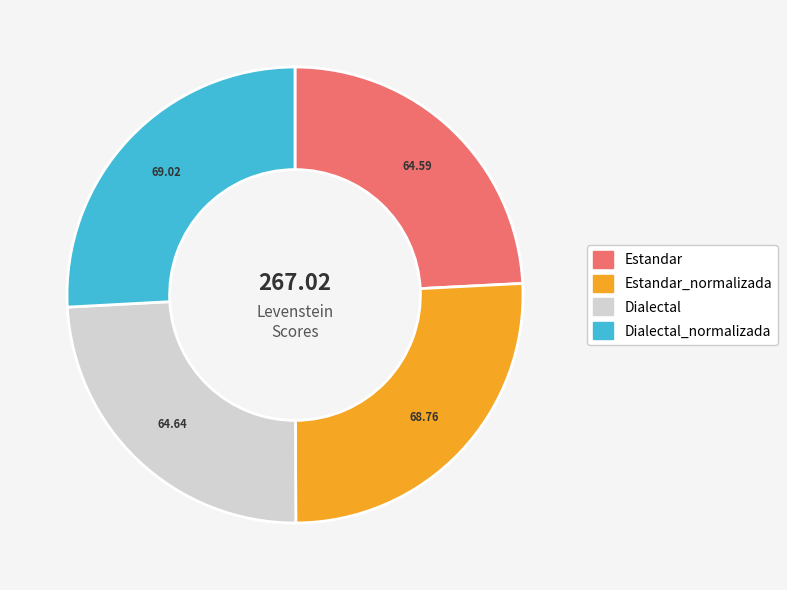

Does any single category account for the majority?

No